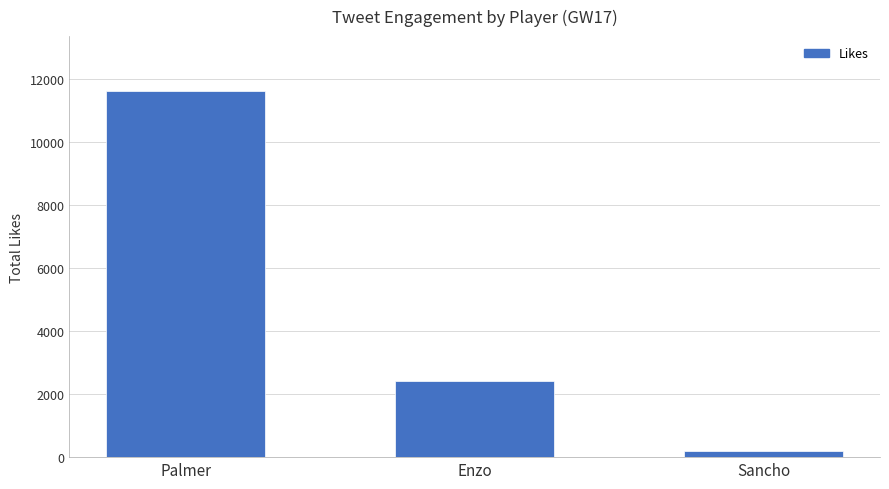

Where does the data first go above 2402?

Palmer